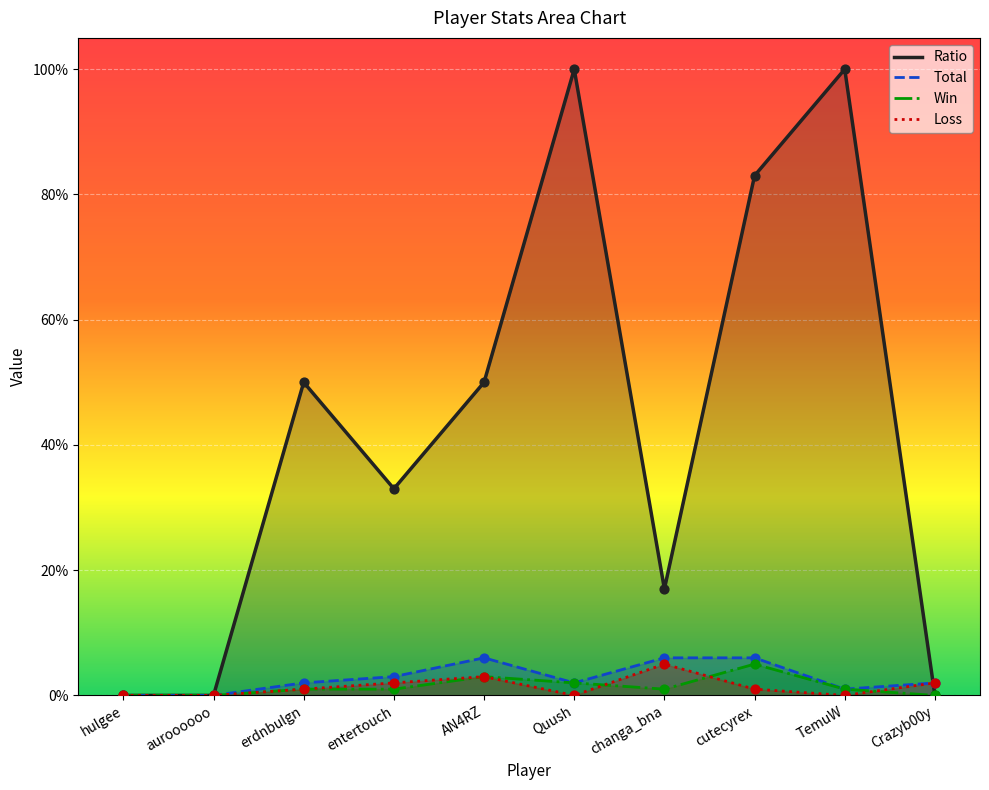

Which series reaches the minimum Y coordinate?

Ratio